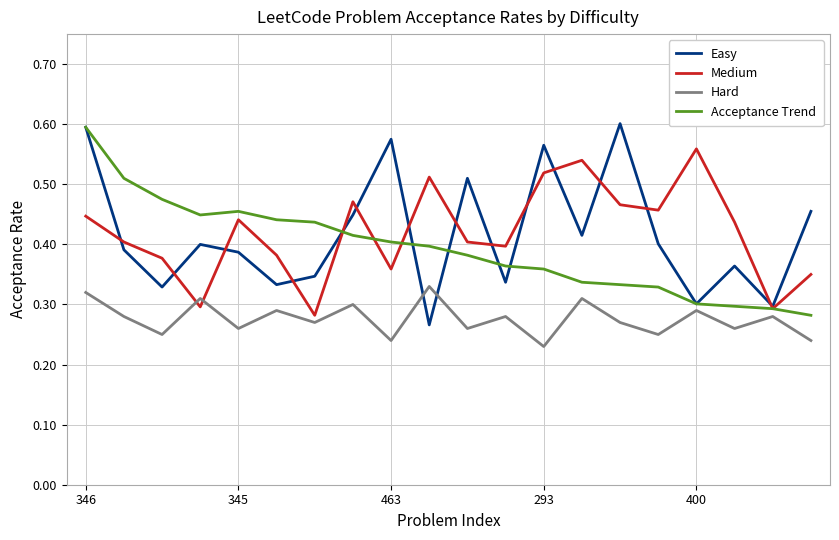

What is the difference between the maximum and minimum values in the Acceptance Trend series?

0.3